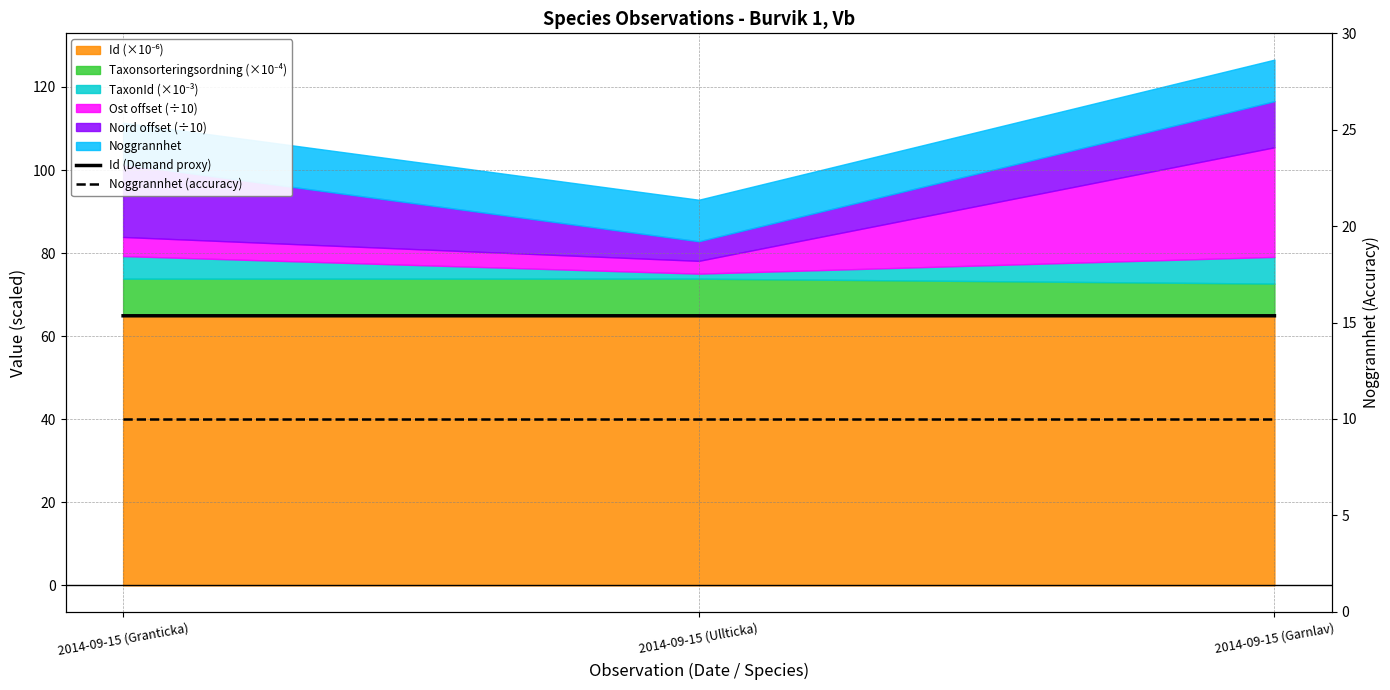

At which label does Noggrannhet (accuracy) reach its peak?

2014-09-15 (Granticka)